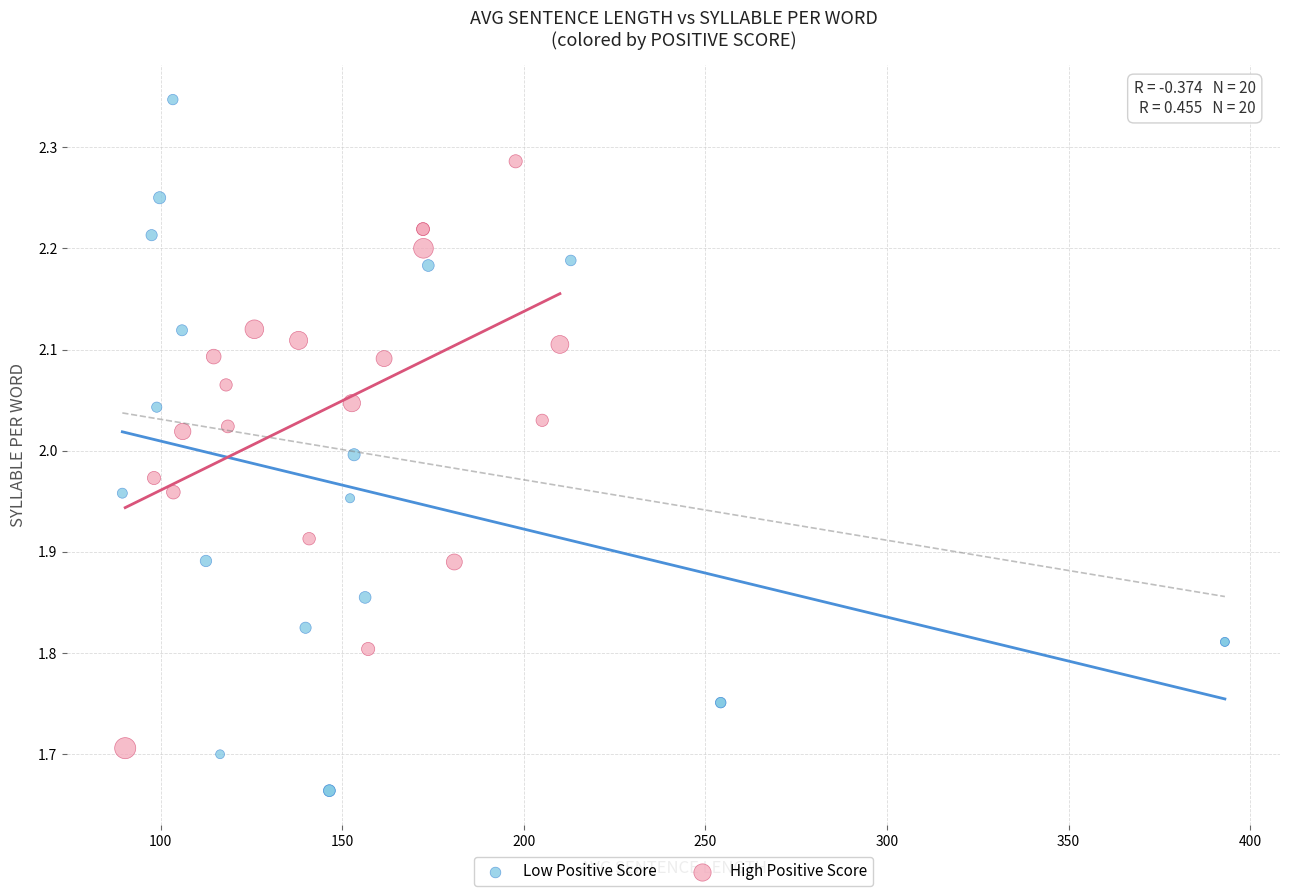

Which series has the largest Y range (max minus min)?

Low Positive Score